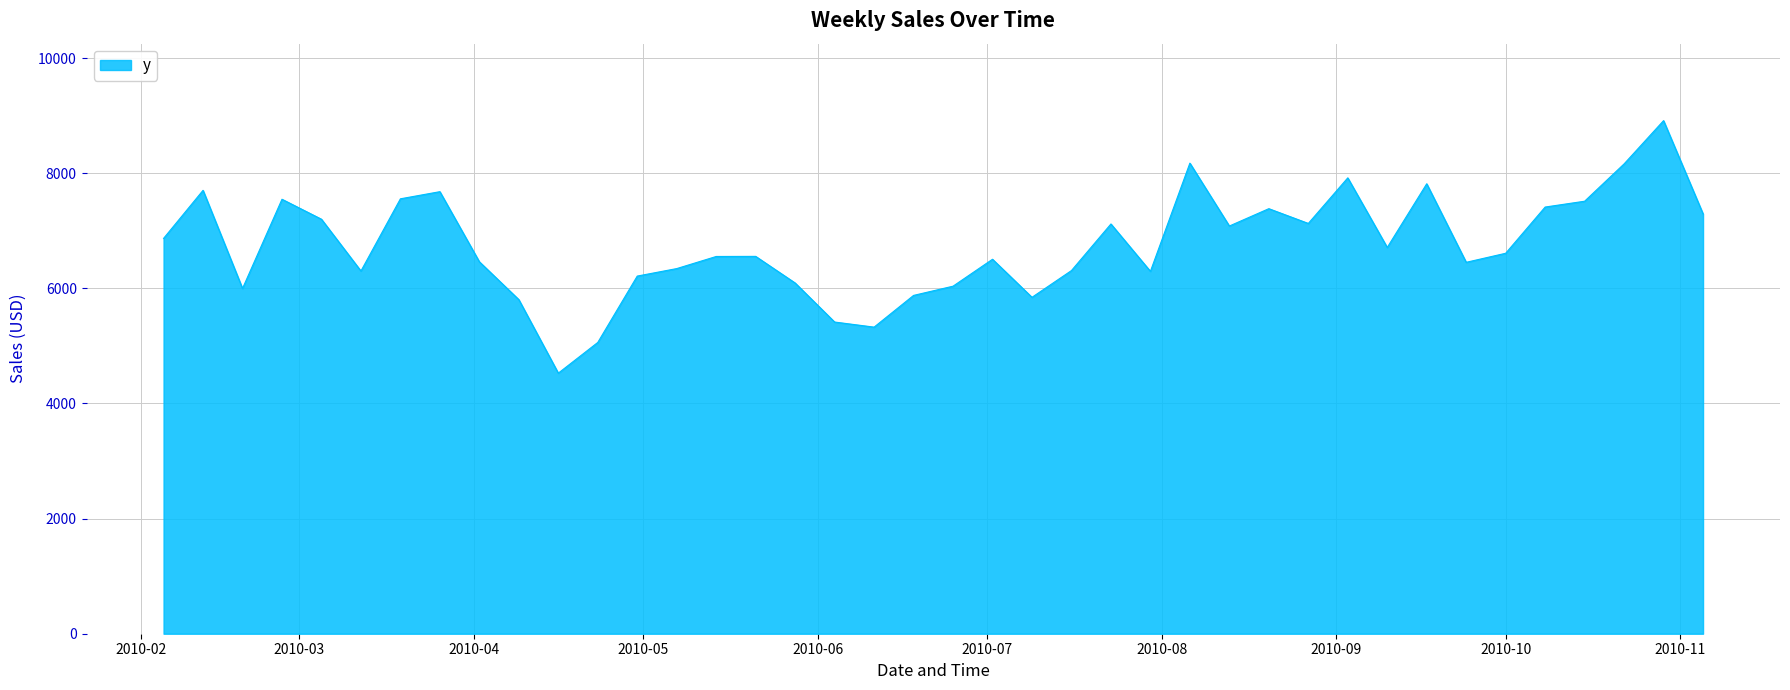

Does the chart display data point markers on the line(s)?

No